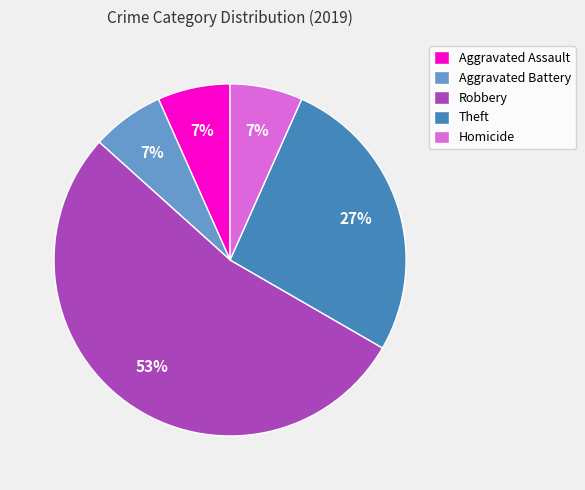

How many segments does this pie chart have?

5